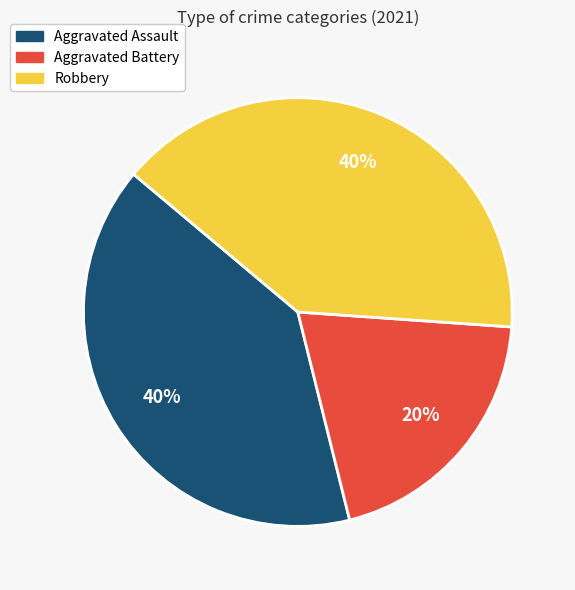

Which category has the smallest portion of the pie?

Aggravated Battery